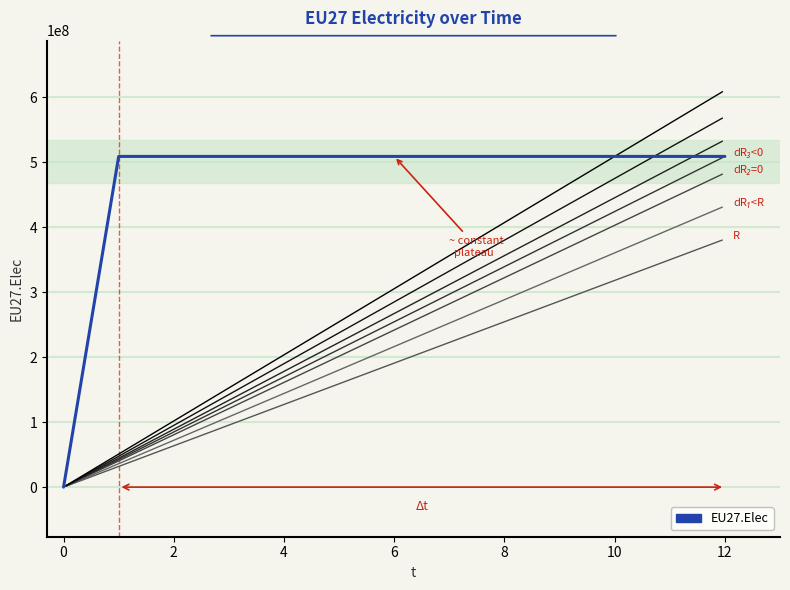

What is the difference between the maximum and minimum values?

508833333